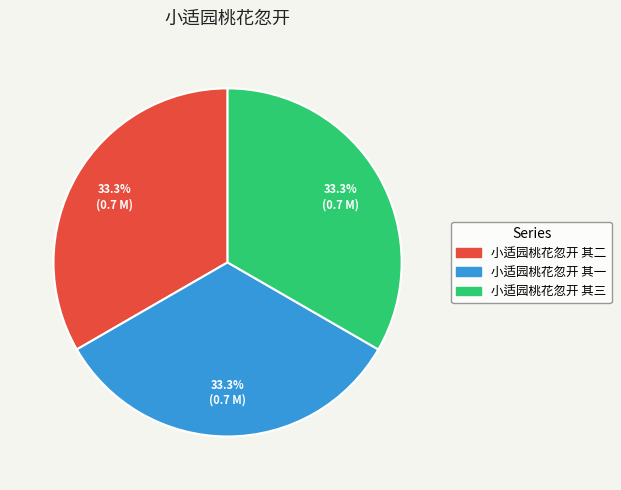

Does any single category account for the majority?

No